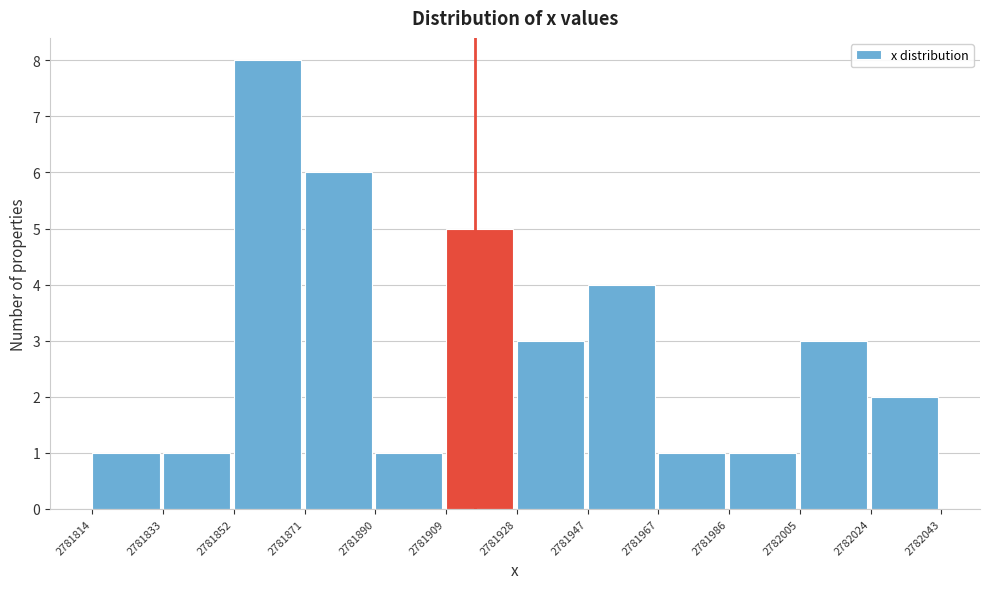

Over which range of the x-axis is the bar tallest?

2781852 to 2781871